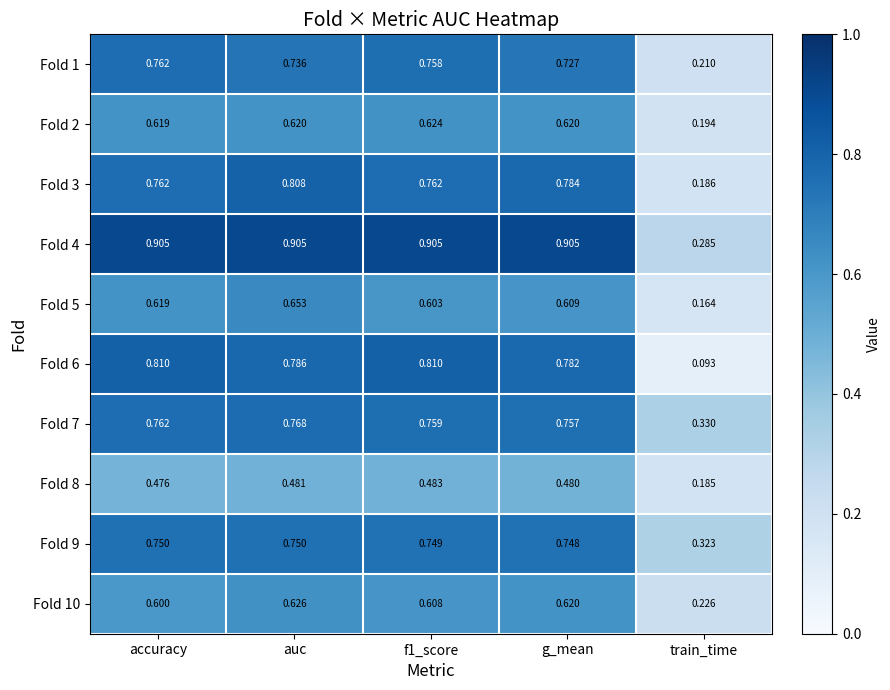

At which label is Fold 8 closest to 0?

train_time